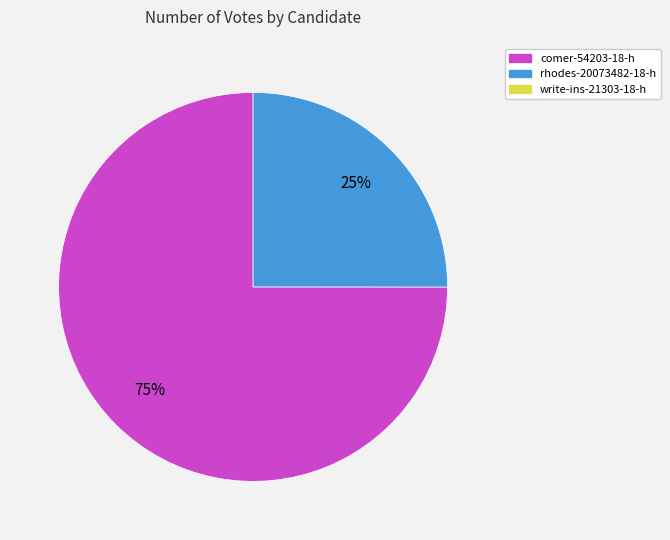

To the nearest percent, what is the difference between the largest and smallest slice percentages?

50%